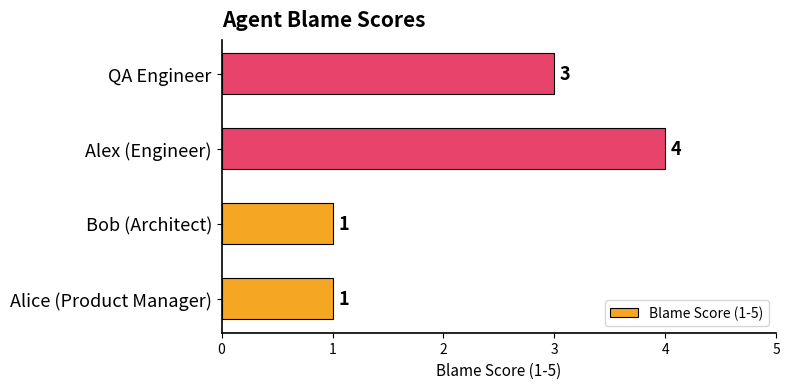

True or false: the data shows 4 at Alex (Engineer).

True